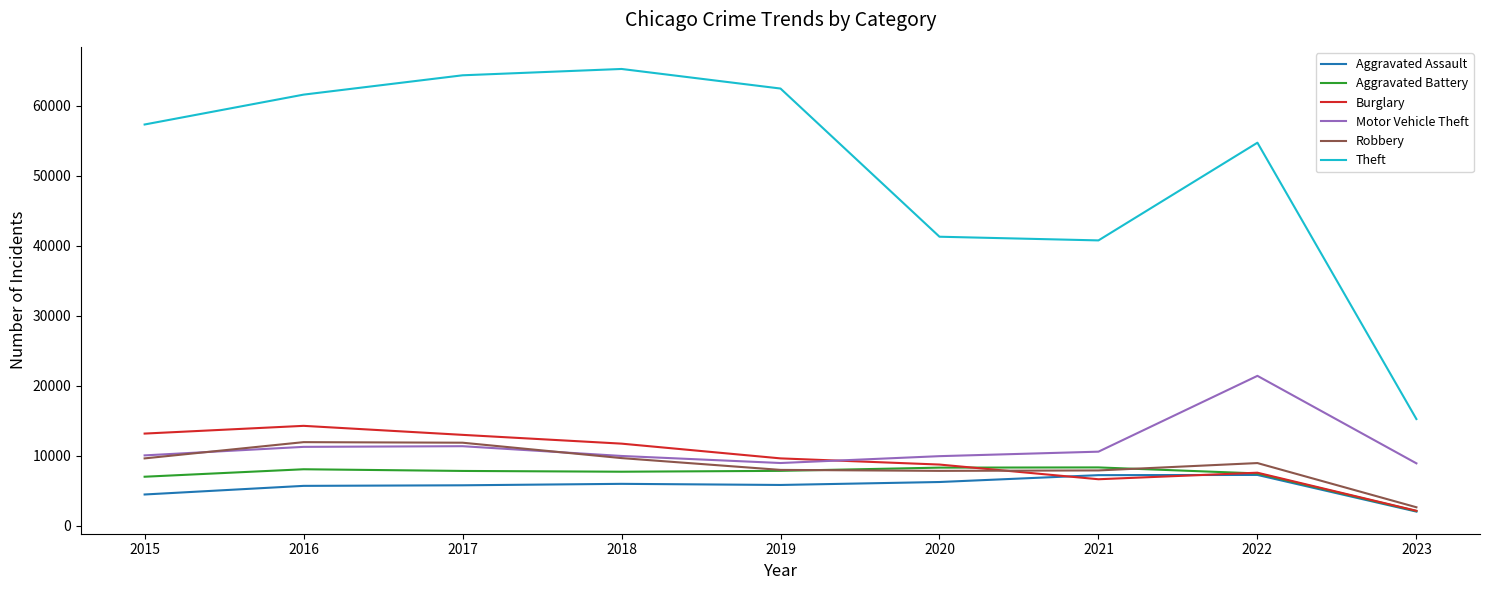

True or false: Aggravated Assault and Theft intersect in this chart.

False